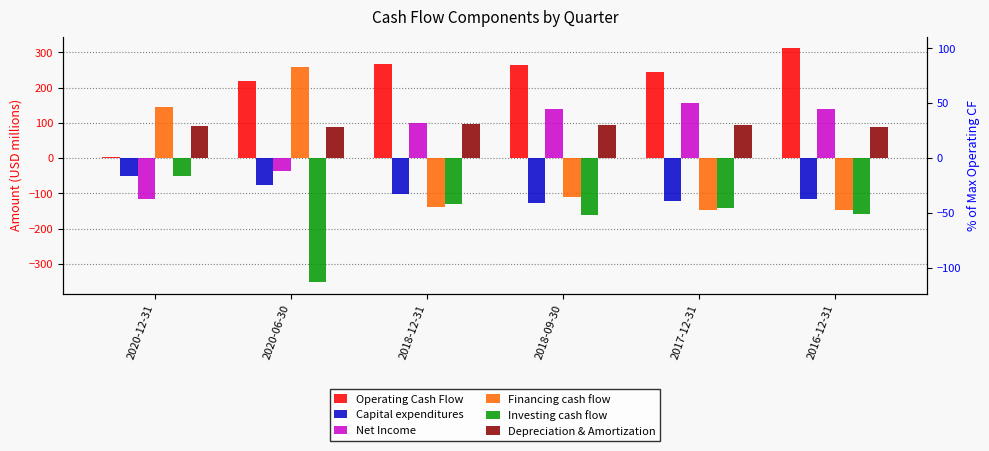

True or false: Capital expenditures has a value of -120.8 at 2017-12-31.

True